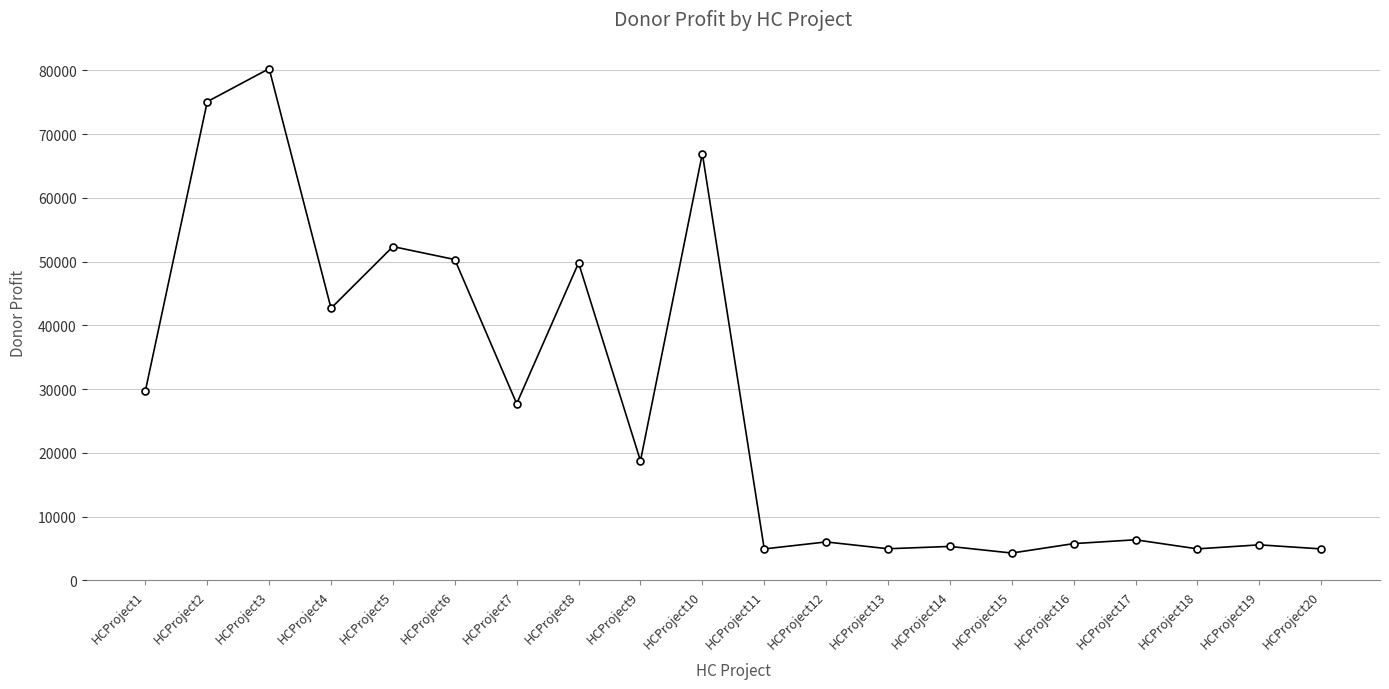

What is the greatest value displayed?

80251